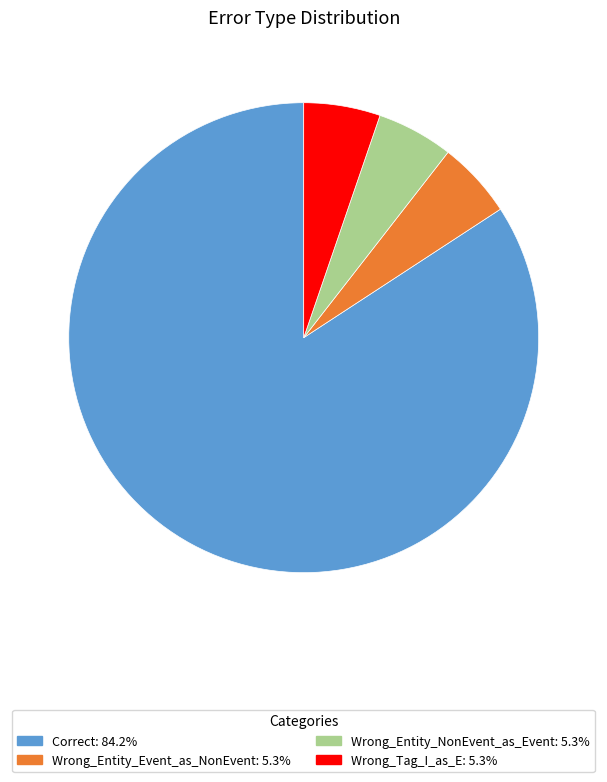

Combined, do Wrong_Entity_Event_as_NonEvent and Correct account for over 50%?

Yes